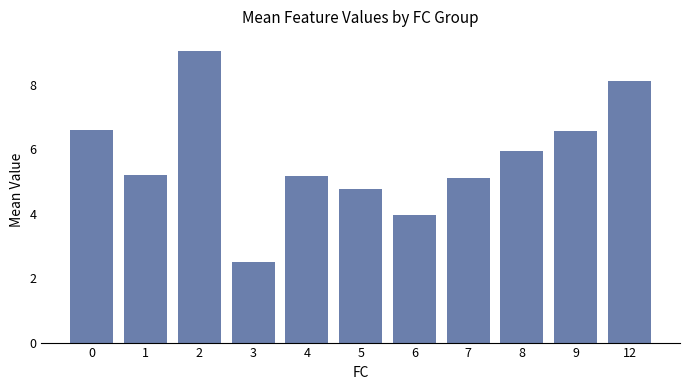

Count the number of values greater than 5.

8